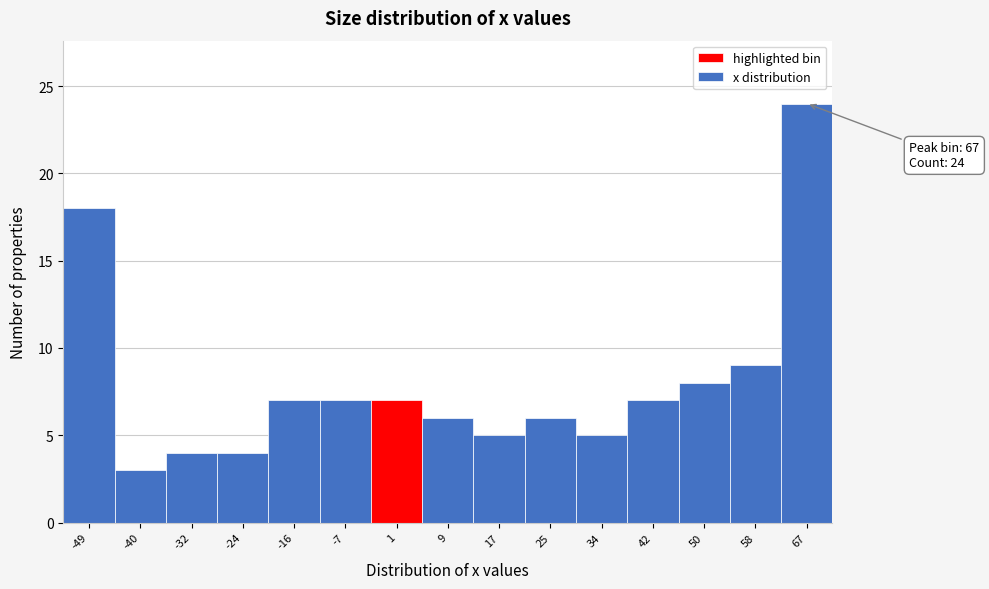

Over which range of the x-axis is the bar tallest?

63 to 71